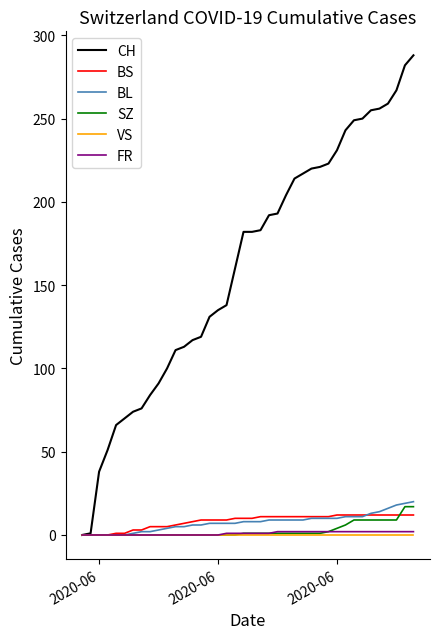

What is the greatest value displayed?

288